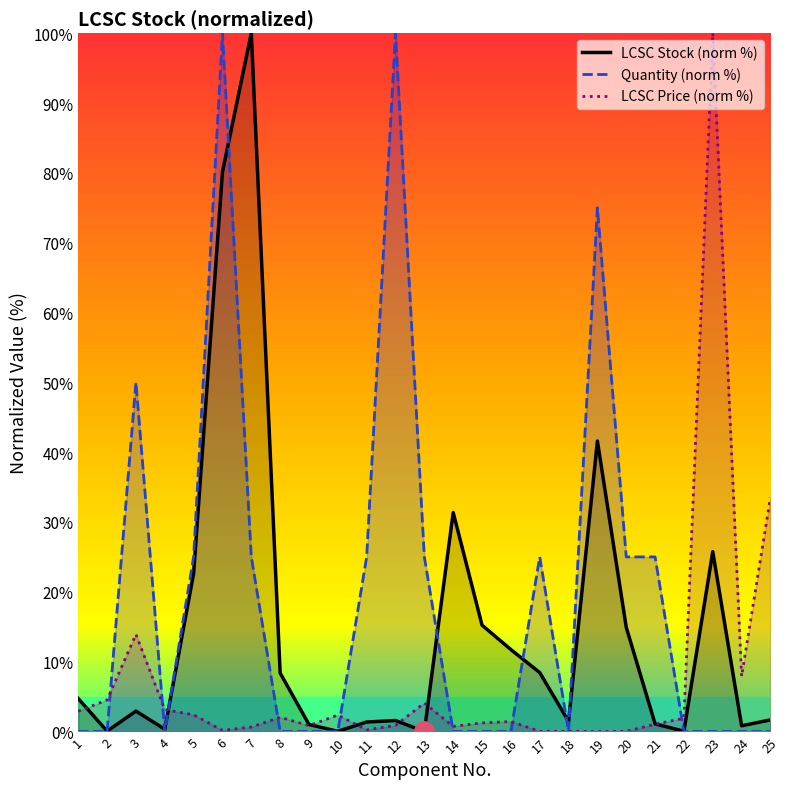

The LCSC Price (norm %) series shows 4.6 at 4. True or false?

False